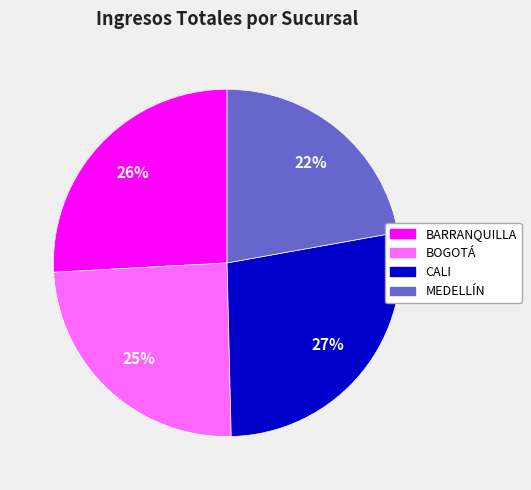

True or false: CALI accounts for 27% of the total.

True